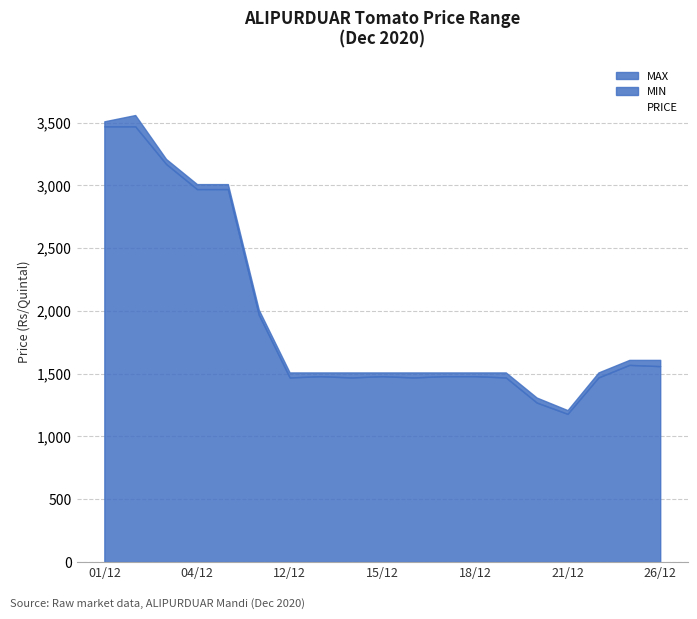

True or false: MIN and MAX intersect in this chart.

False